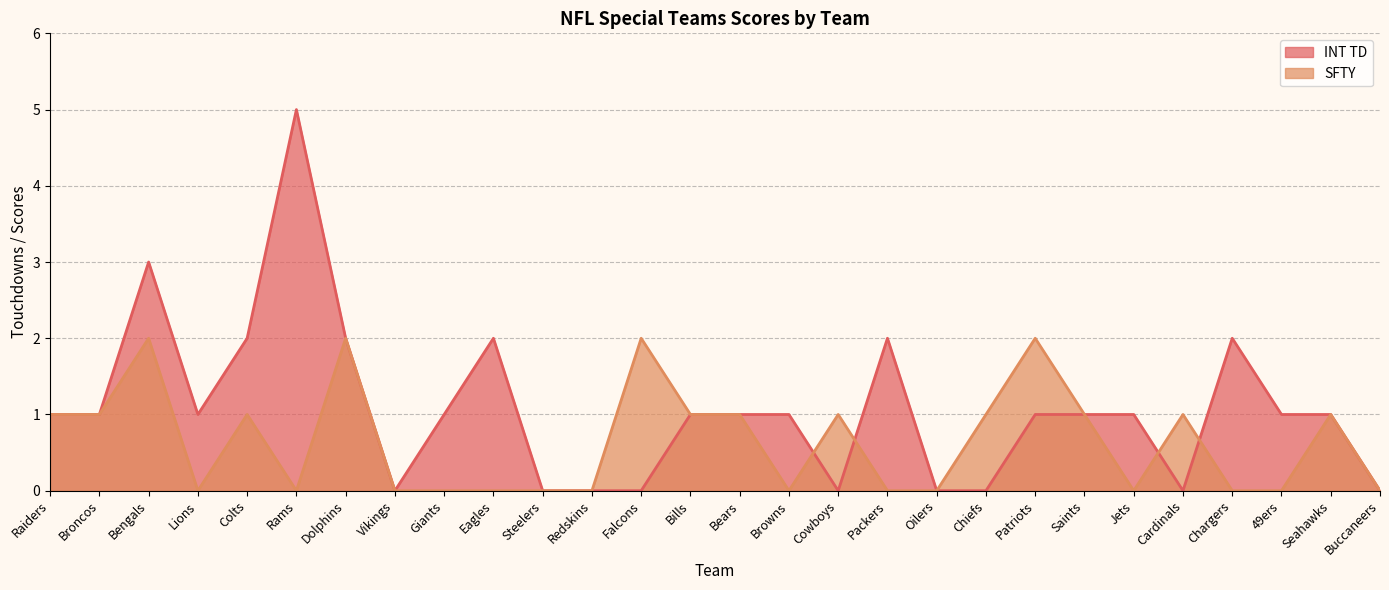

Where is the first local minimum for INT TD?

Lions